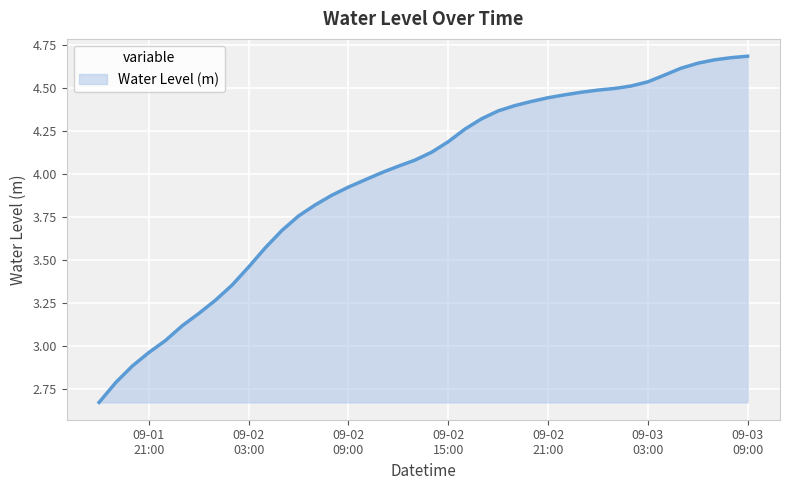

What is the difference between the maximum and minimum values?

2.0